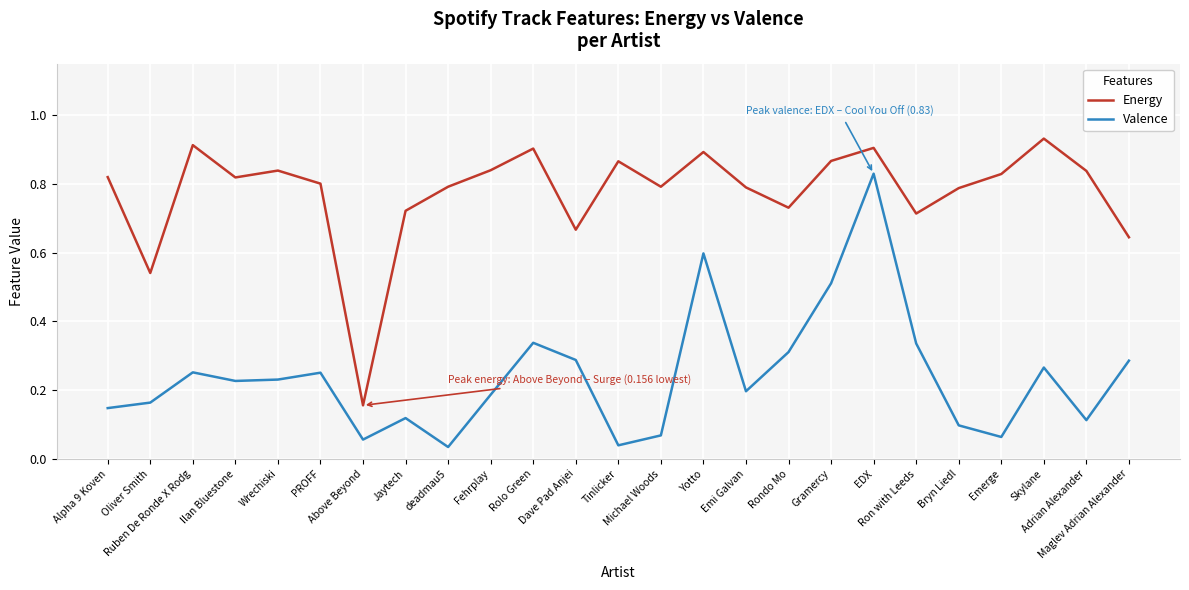

True or false: Valence and Energy intersect in this chart.

False